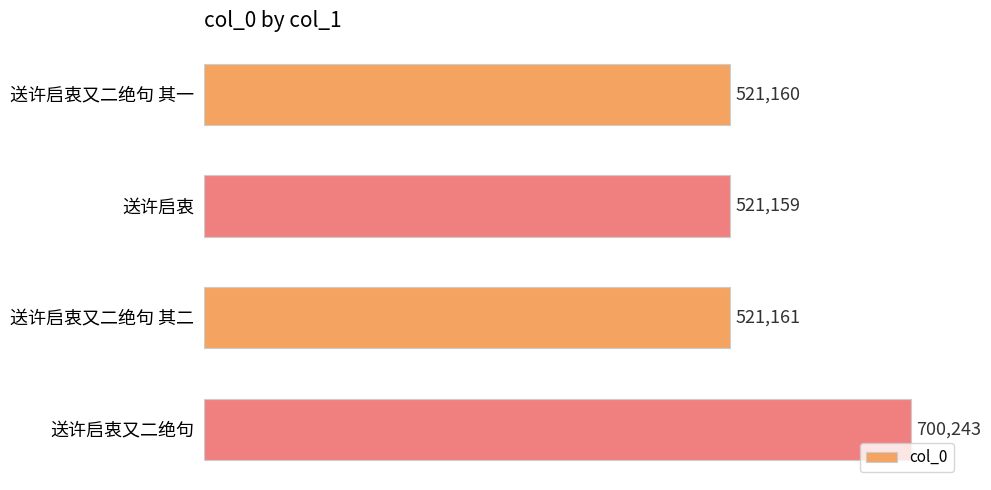

Which label corresponds to the smallest value in the chart?

送许启衷